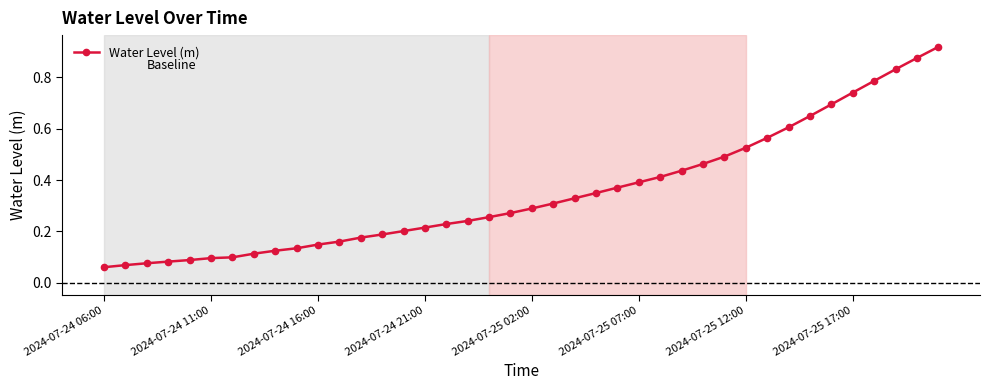

What is the sum of all values?

14.1